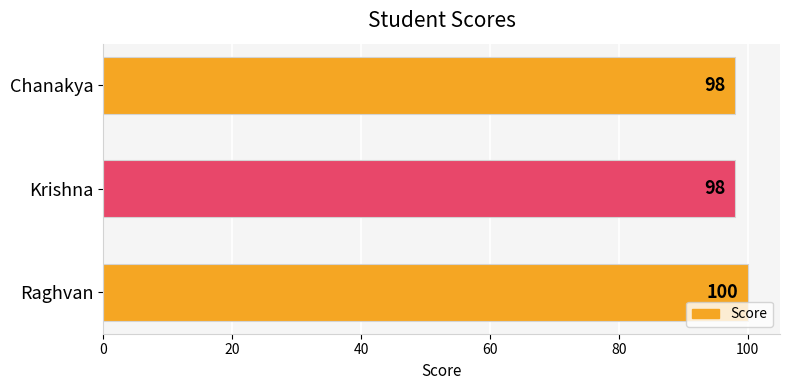

What is the sum of all values?

296